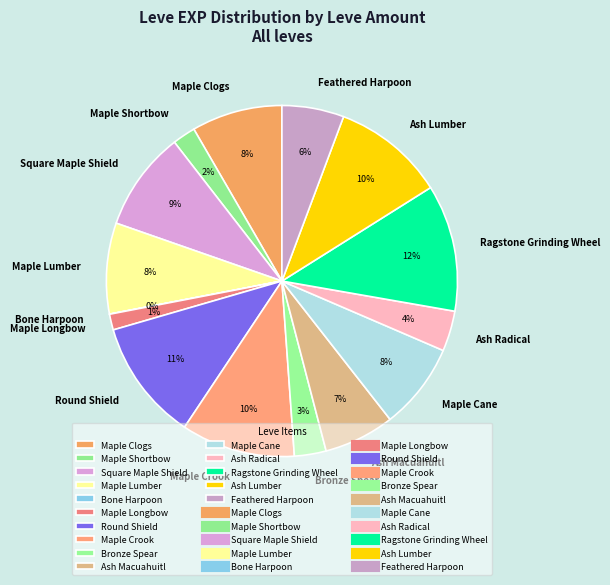

To the nearest percent, what percentage of the pie is Bronze Spear?

3%